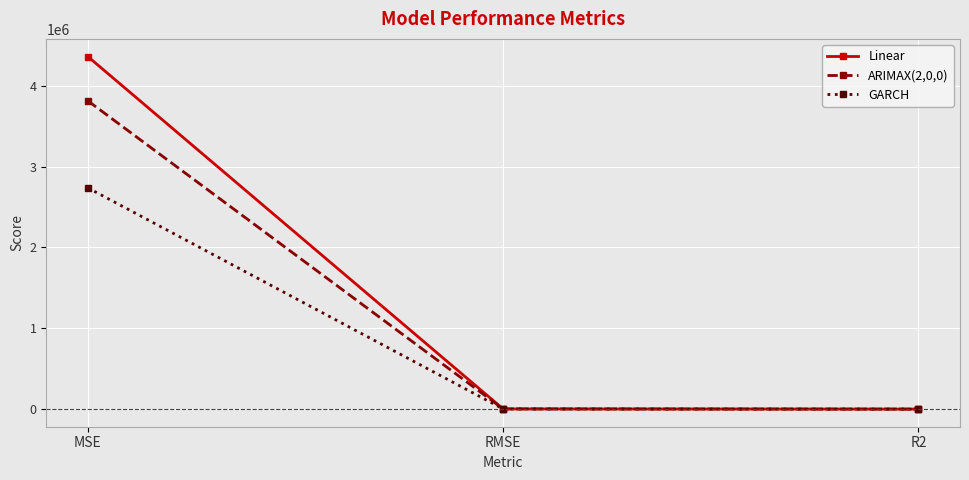

How many data points does each series have?

3